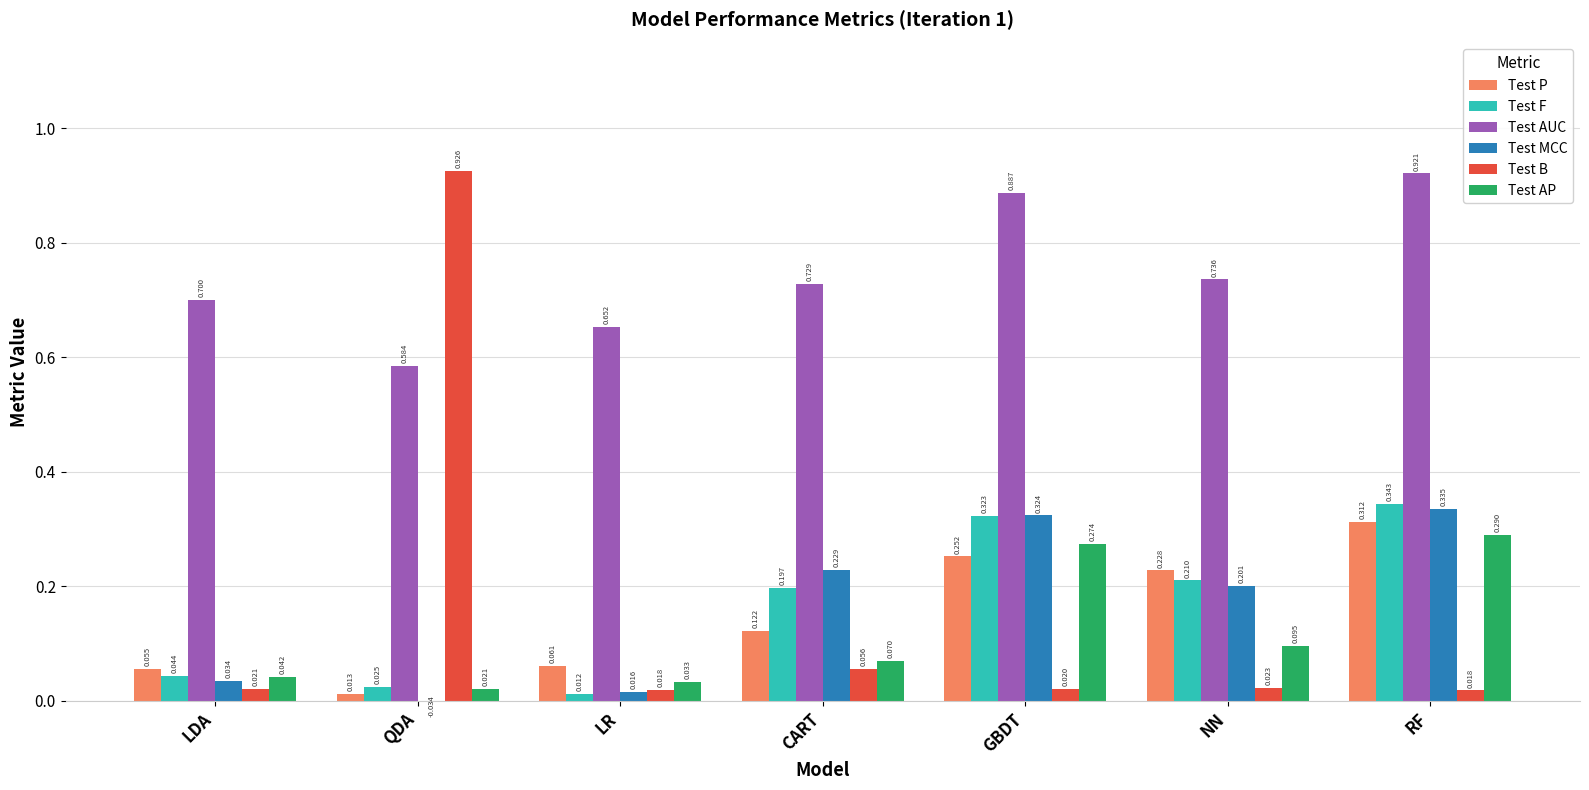

How many data points in Test MCC are above 0?

6